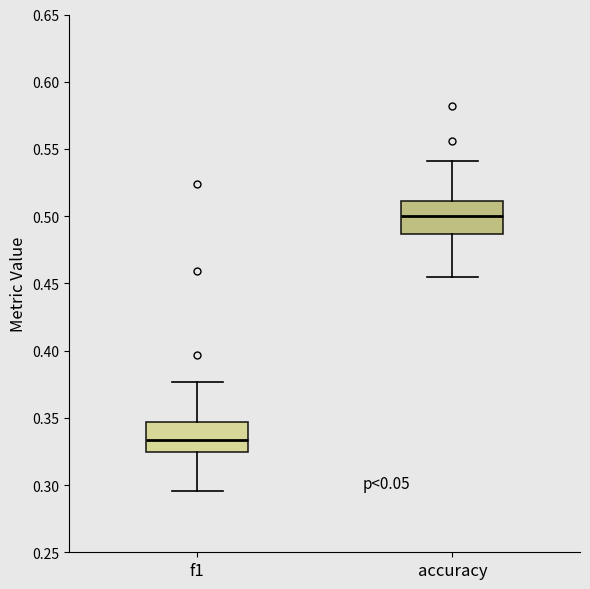

Which box has the highest median line?

accuracy